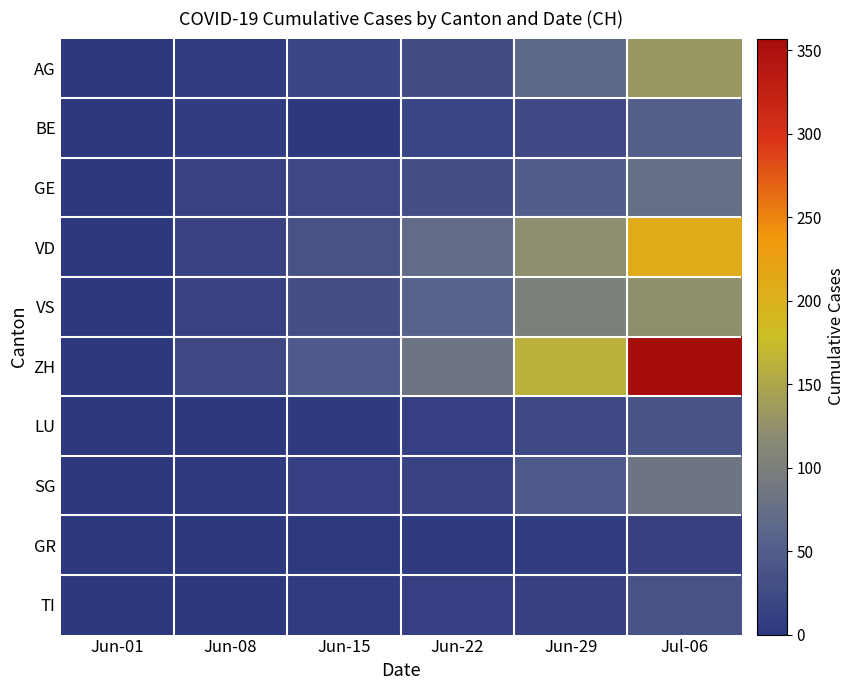

Count the number of categories in the chart.

6